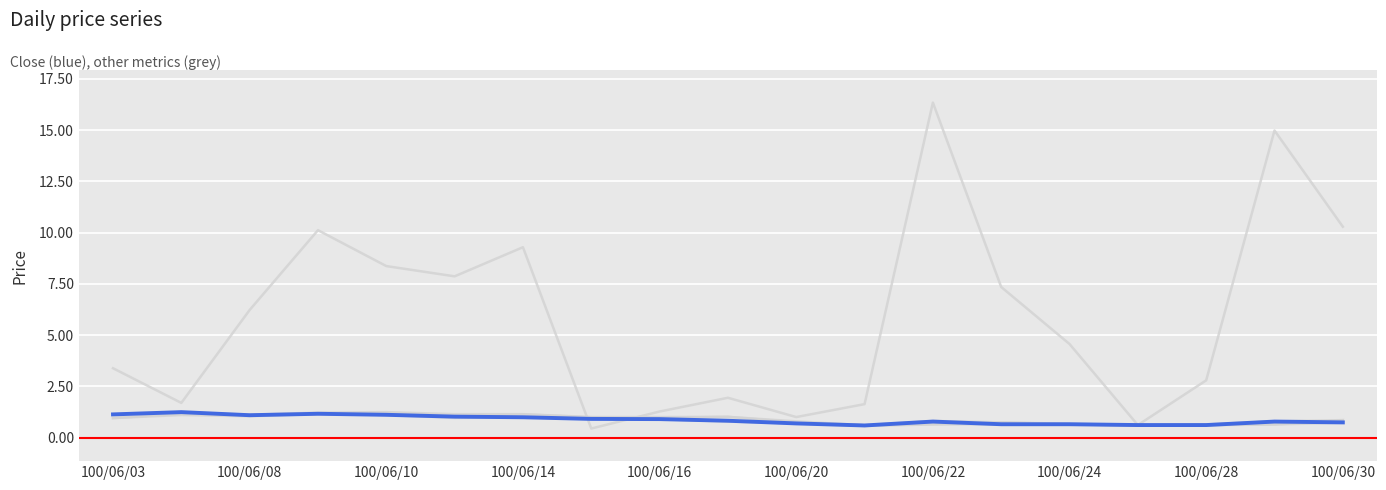

Is this an area chart (filled region under the line)?

No